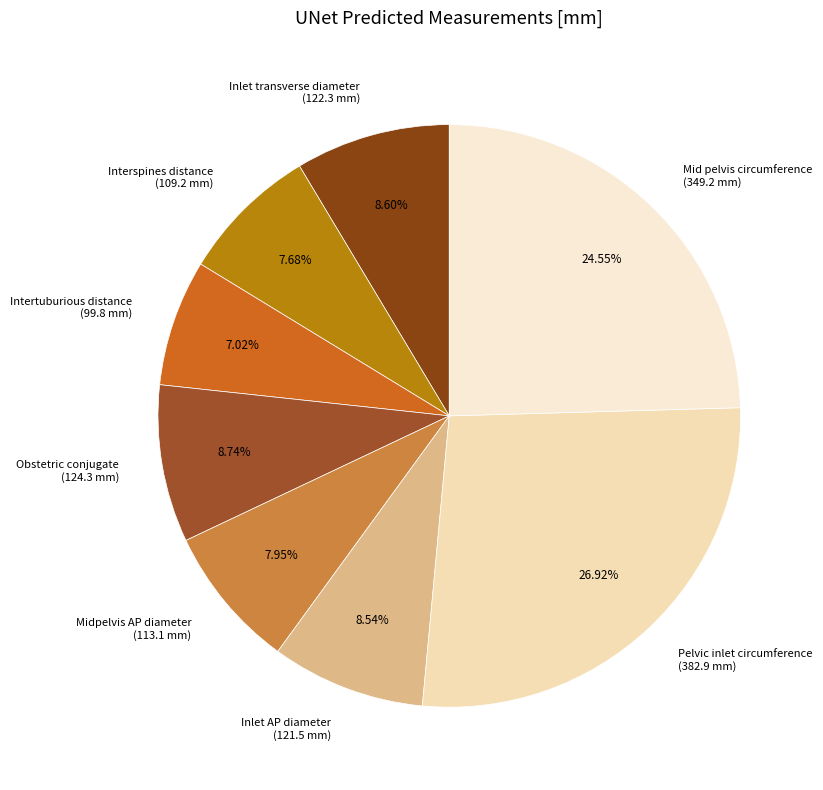

How many slices are in this pie chart?

8